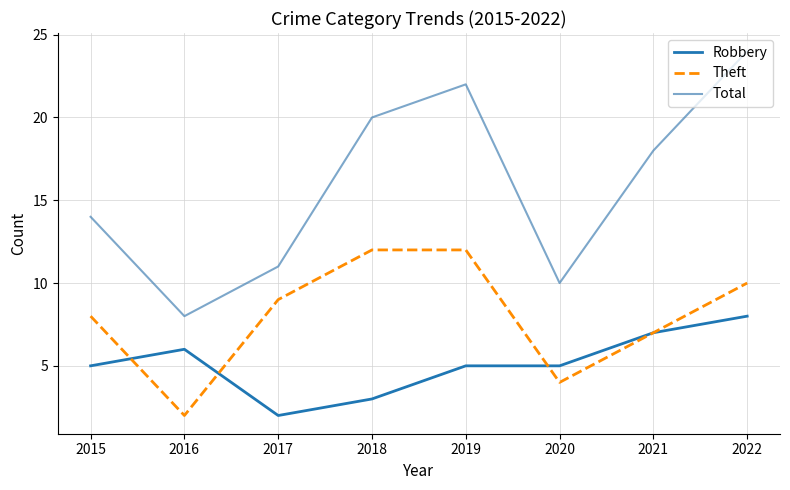

What is the sum of all Theft values?

64